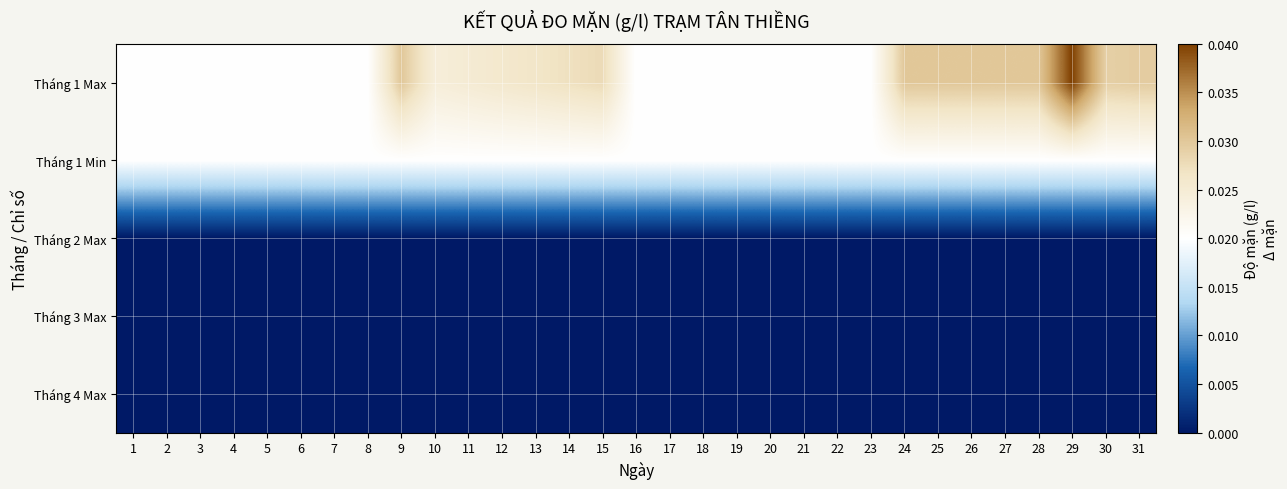

Which series has the widest spread of values?

Tháng 1 Max